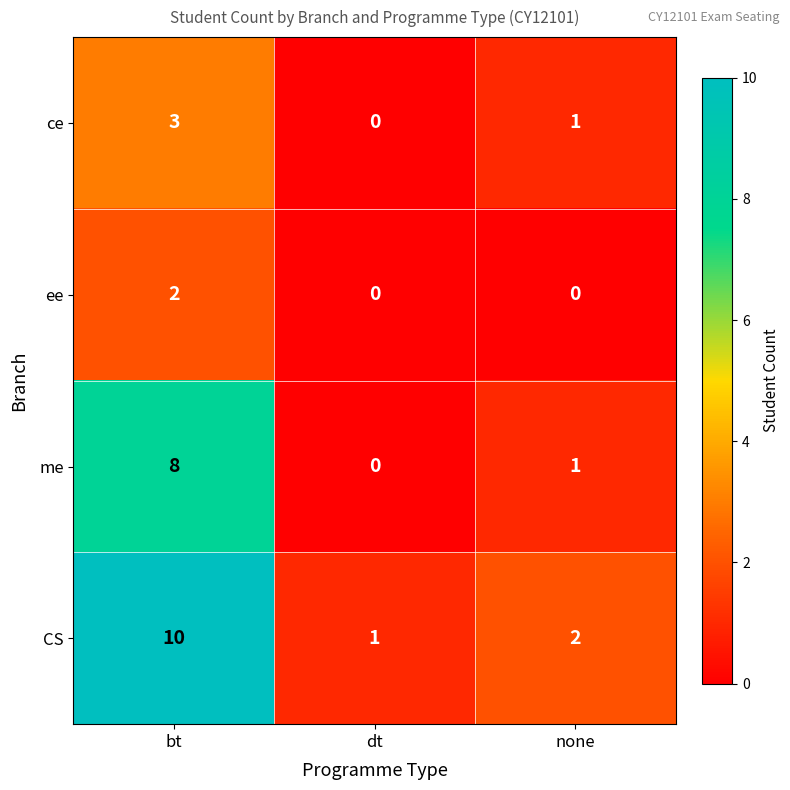

What is the average value of the me series?

3